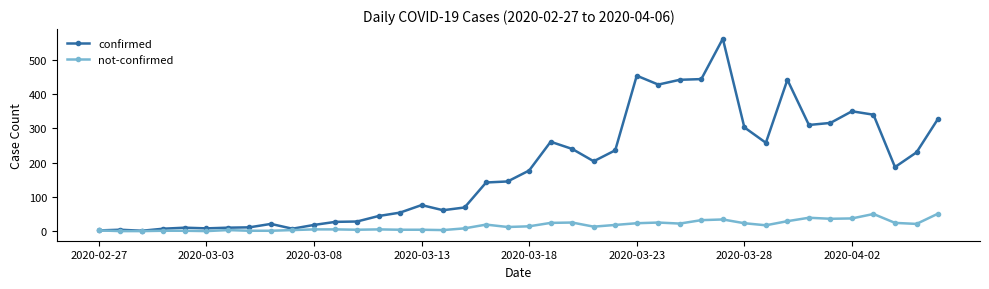

At how many categories does at least one series exceed 419?

6